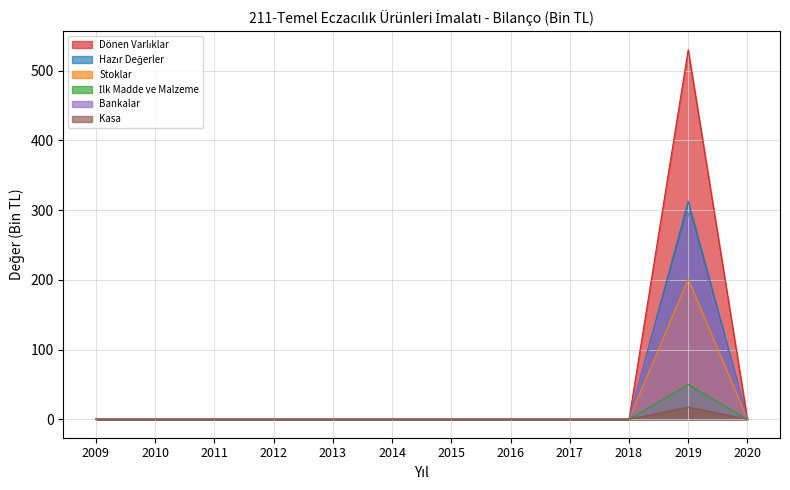

True or false: Hazır Değerler has a value of 207.7 at 2016.

False